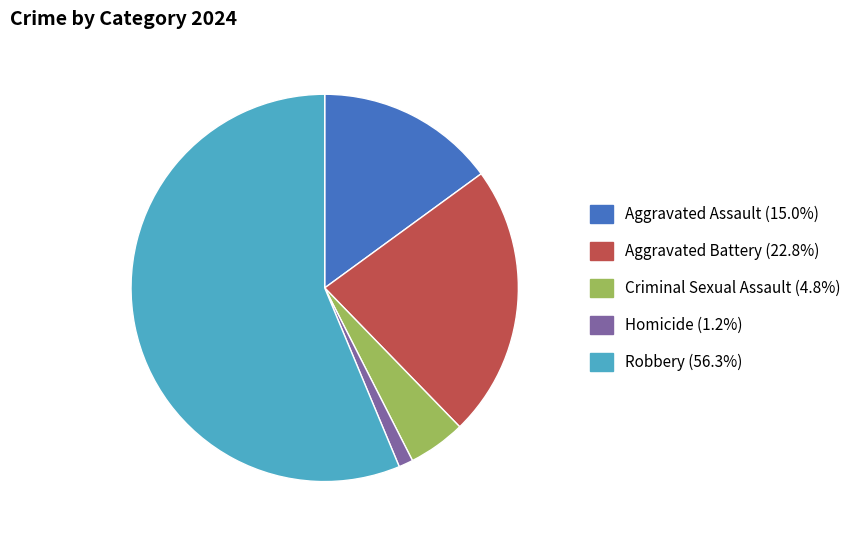

Rank the categories by value from lowest to highest.

Homicide, Criminal Sexual Assault, Aggravated Assault, Aggravated Battery, Robbery